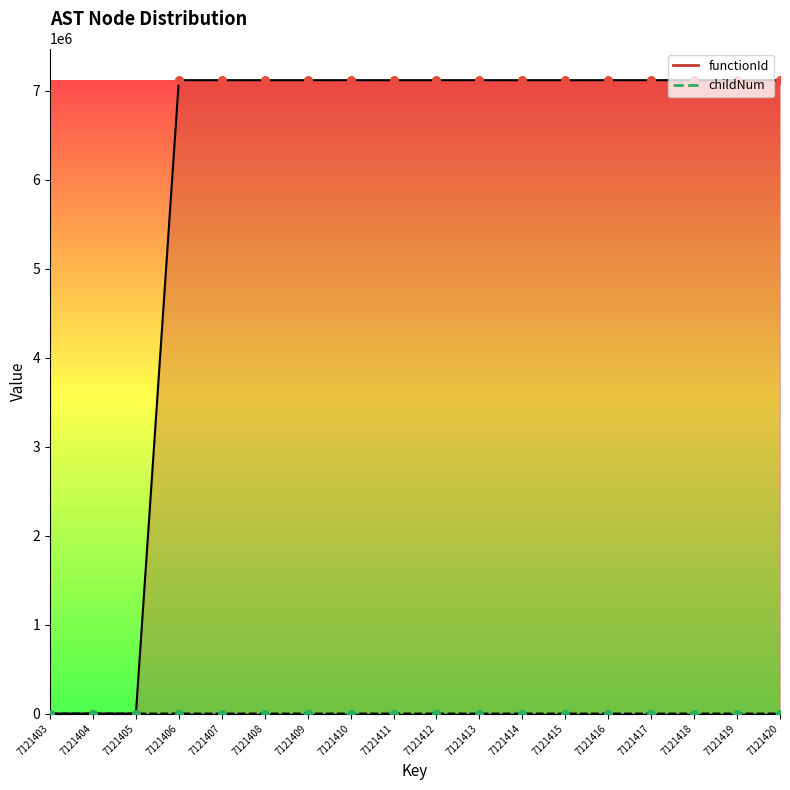

At how many categories does at least one series exceed 320835?

15